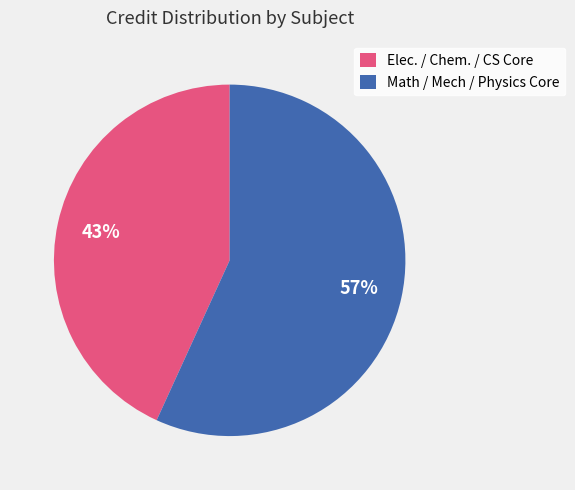

To the nearest percent, what is the difference between the Elec. / Chem. / CS Core and Math / Mech / Physics Core slice percentages?

14%